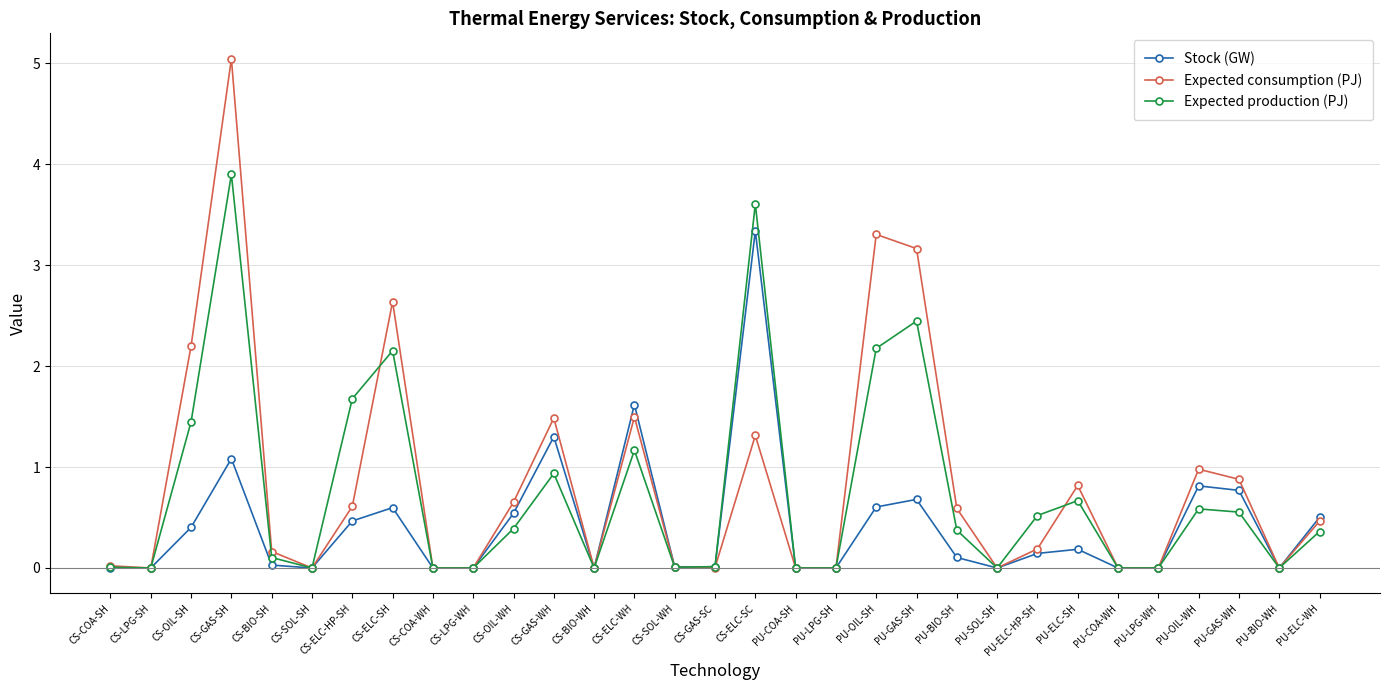

How many interior local peaks does the Expected production (PJ) series have?

8